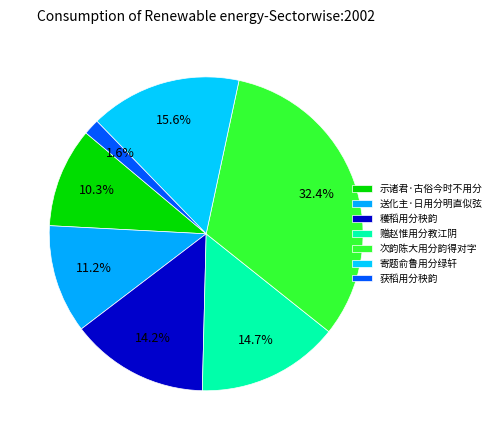

What percentage is NOT represented by 赠赵惟用分教江阴?

85.3%